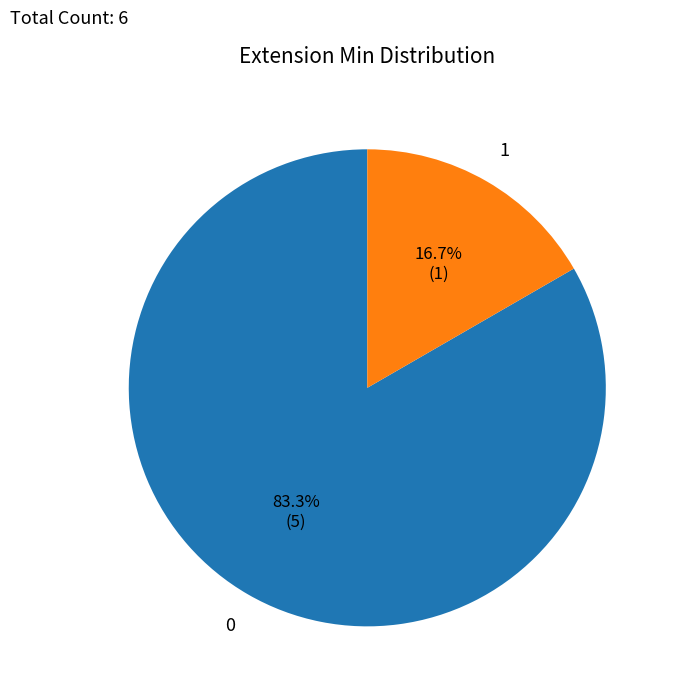

What is the smallest slice in the pie chart?

1